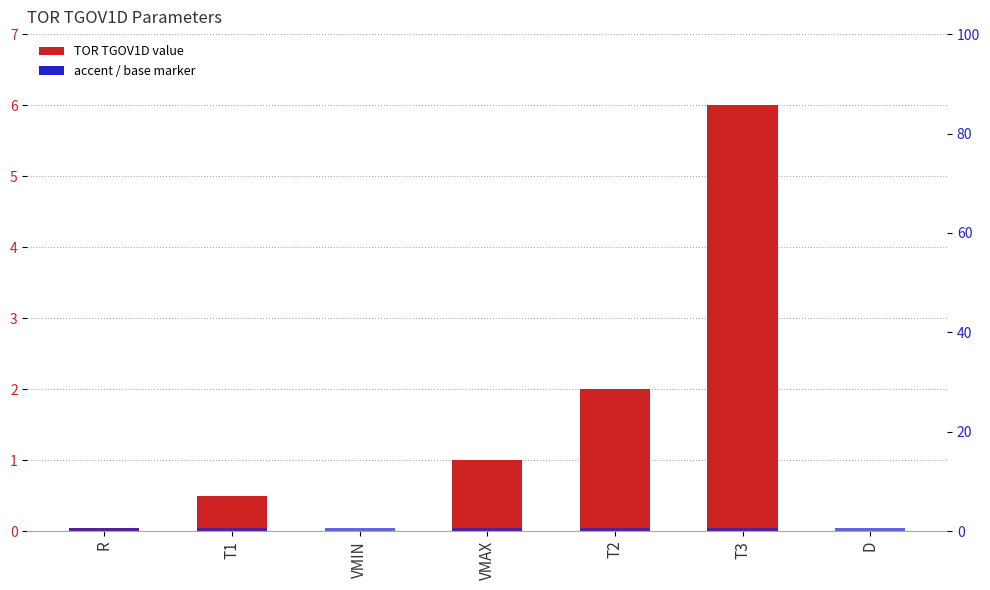

Which has a higher value, VMIN or T3?

T3